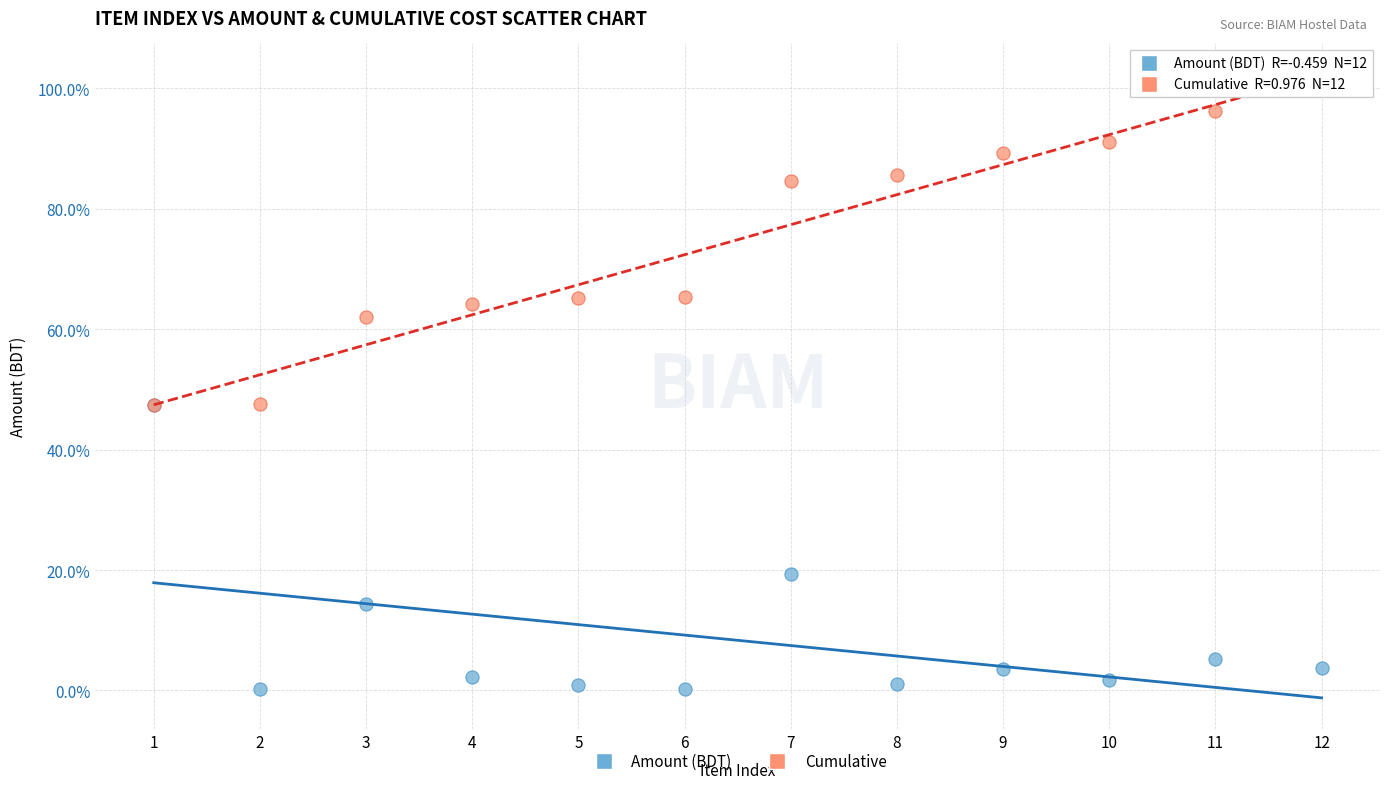

In the Amount (BDT) series, what Y value is closest to 23?

19.3